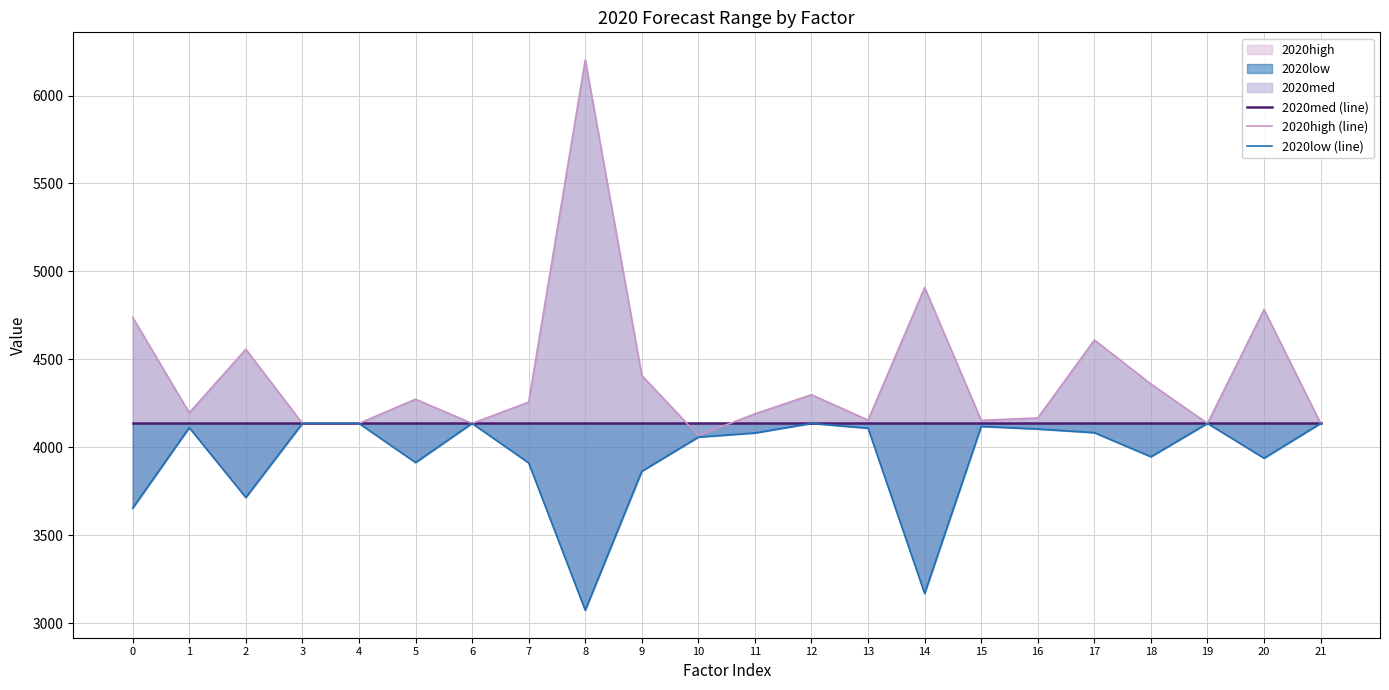

Which category has the lowest value across all series?

8